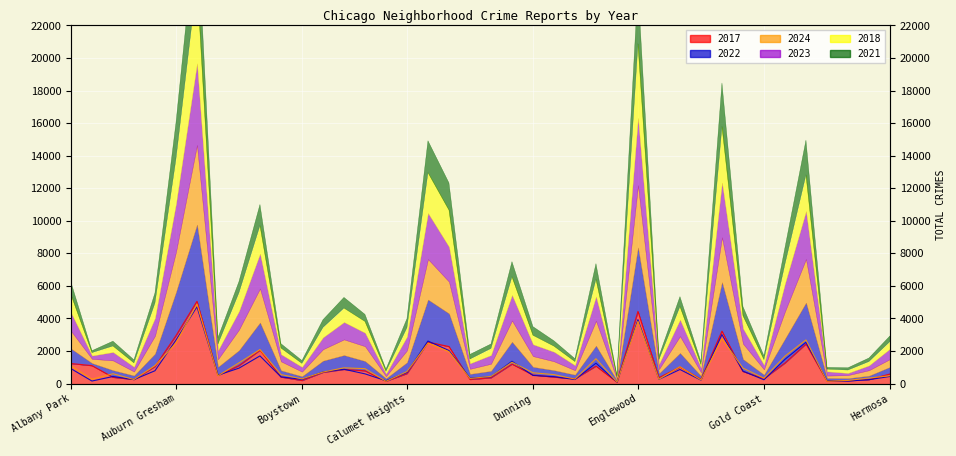

How many interior local peaks does the 2017 series have?

10